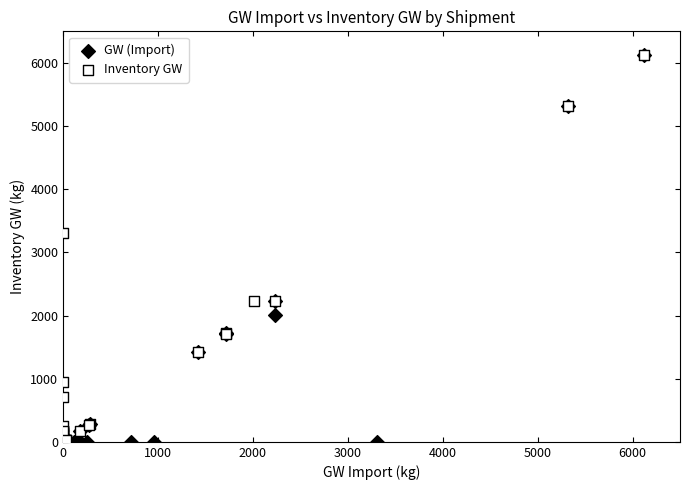

Which series has the widest spread of Y values?

GW (Import)